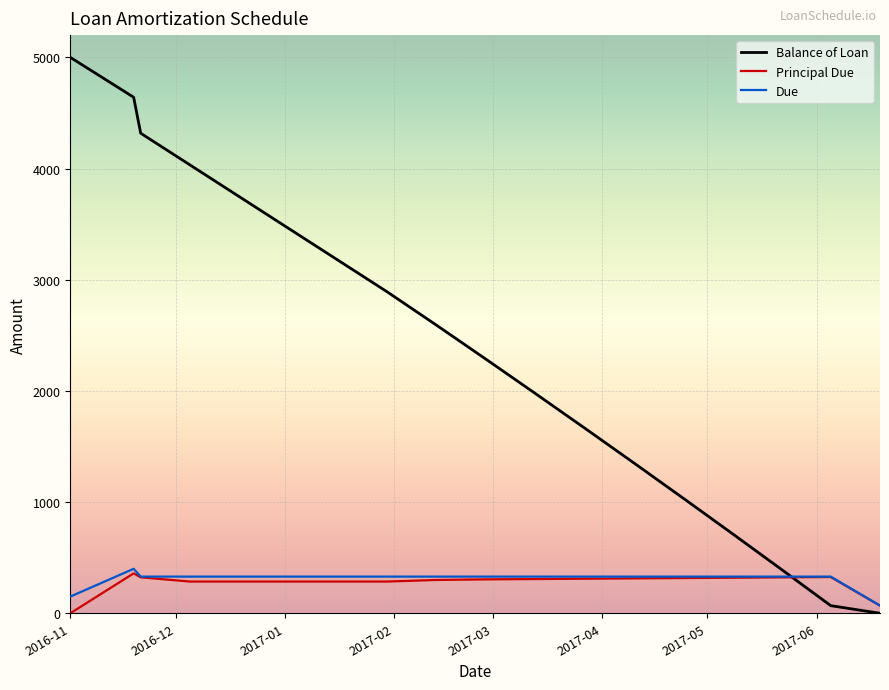

What is the maximum value for Principal Due?

358.9